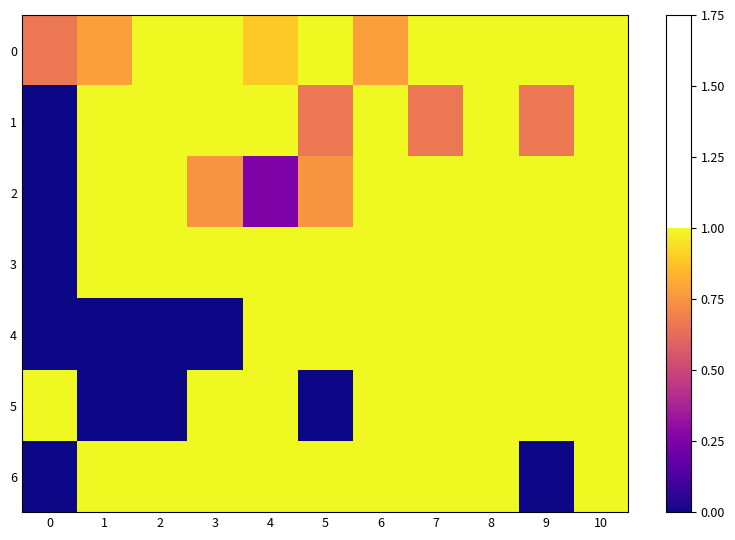

At how many categories does at least one series exceed 0?

11